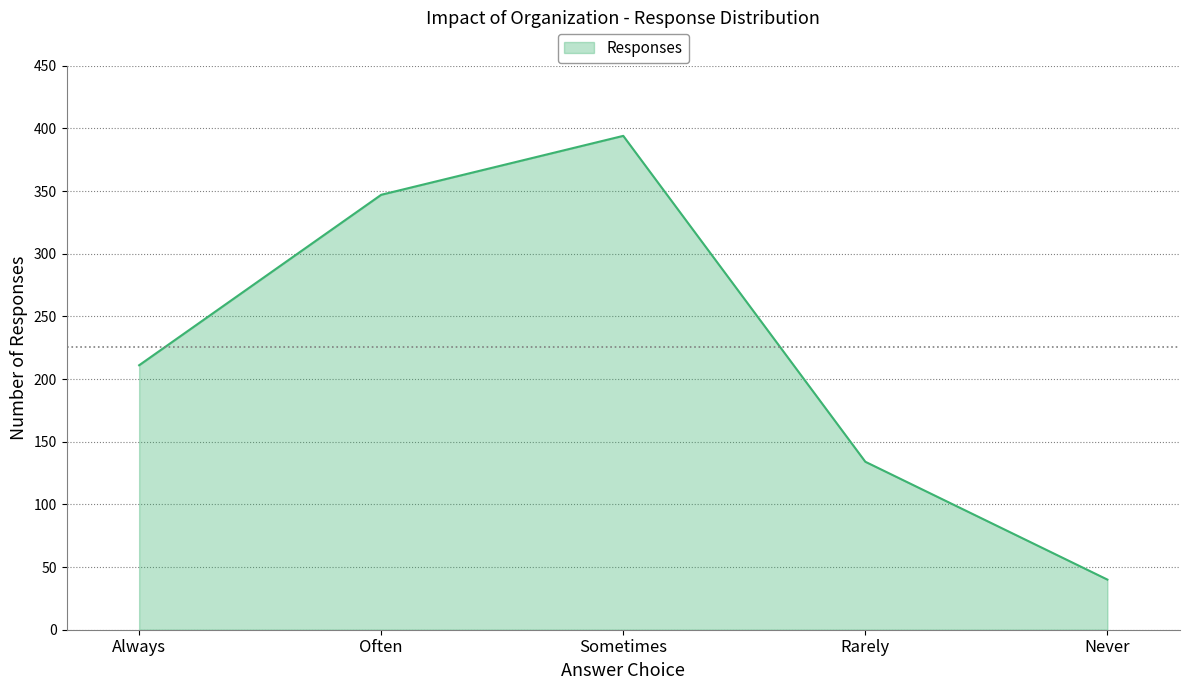

True or false: there are more than 2 points higher than both neighbors.

False